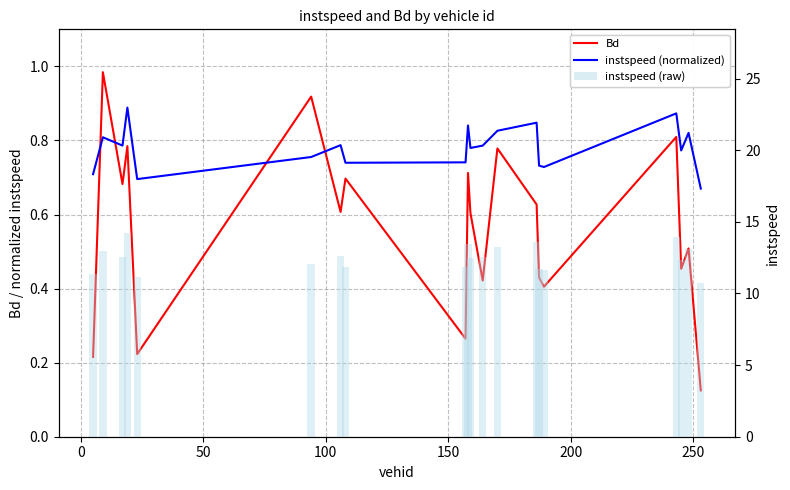

What is the total value across all series at 250?

14.0